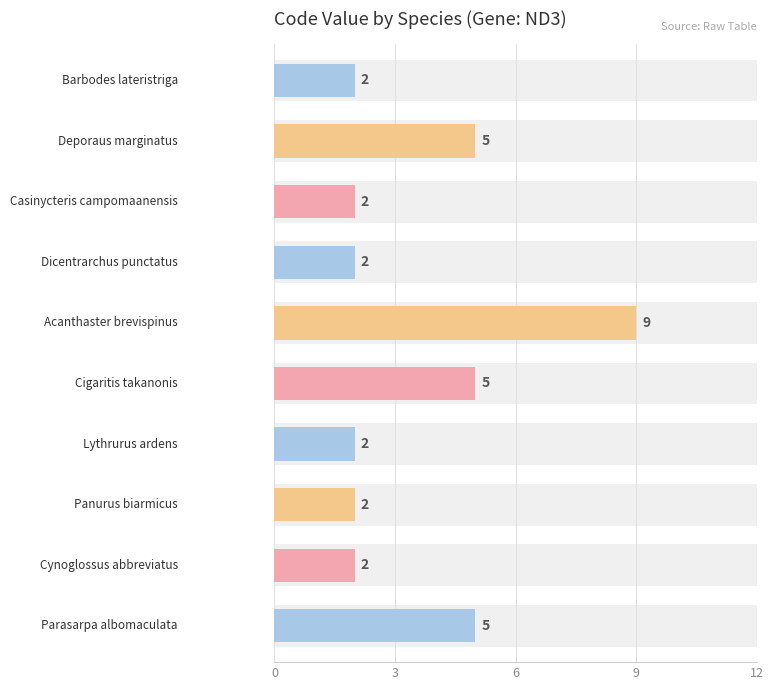

What is the maximum value shown in the chart?

9